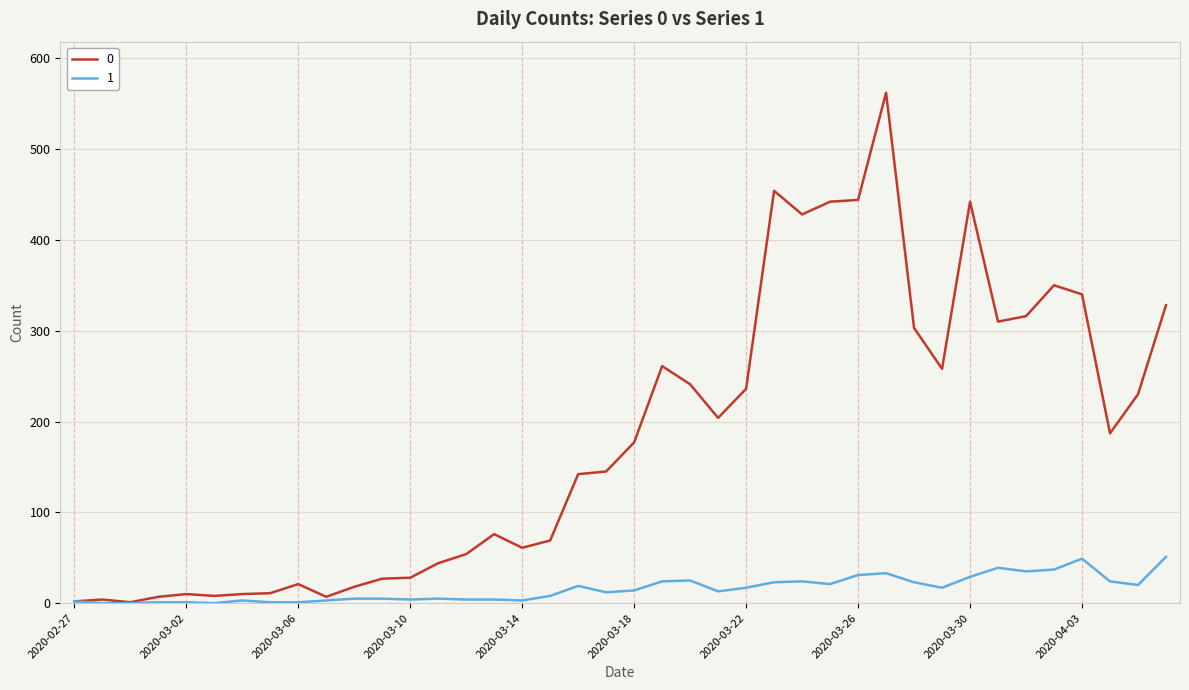

Does the chart display data point markers on the line(s)?

No